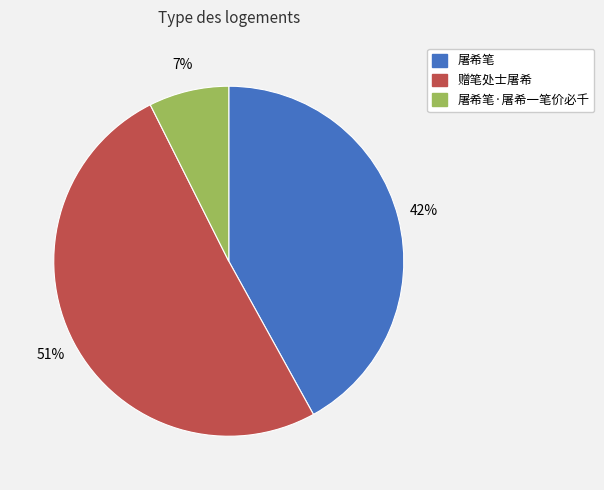

To the nearest percent, what is the average slice percentage?

33%